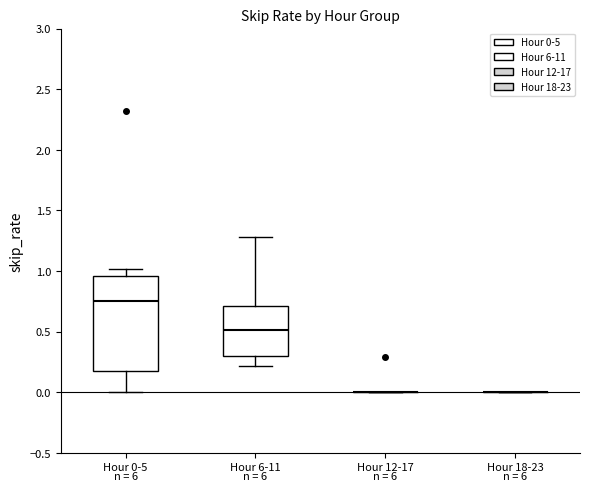

Reading left to right, transcribe this box plot: for each box, give where its median line is, the range the box spans, and where its two whiskers end, as read against the y-axis. The values are not printed on the chart, so give them approximately, as read against the axis.

Hour 0-5: median 0.75, box 0.20 to 0.95, whiskers 0.00 to 1.00
Hour 6-11: median 0.50, box 0.30 to 0.70, whiskers 0.20 to 1.30
Hour 12-17: box collapsed to a line at 0.00, whiskers 0.00 to 0.00
Hour 18-23: box collapsed to a line at 0.00, whiskers 0.00 to 0.00